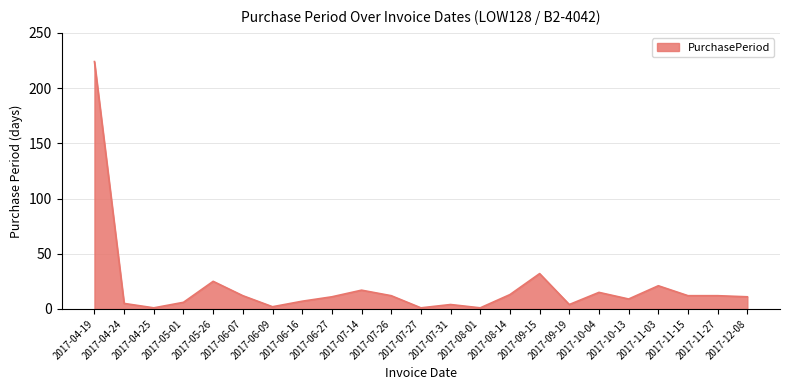

What is the greatest value displayed?

224